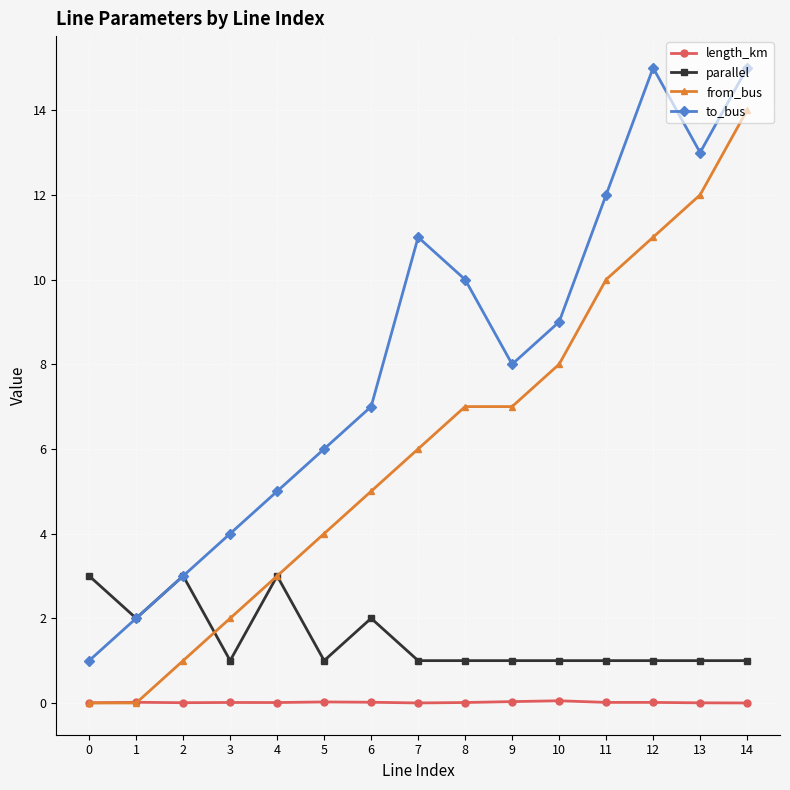

Does the chart have visible grid lines?

Yes